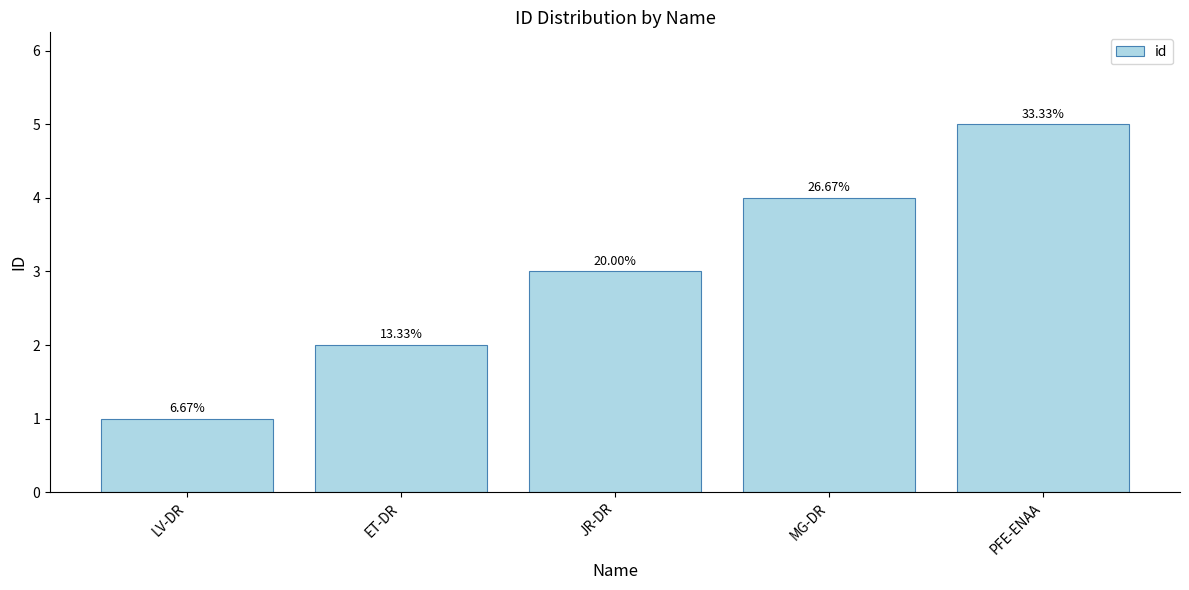

What is the change in value from JR-DR to MG-DR?

+1